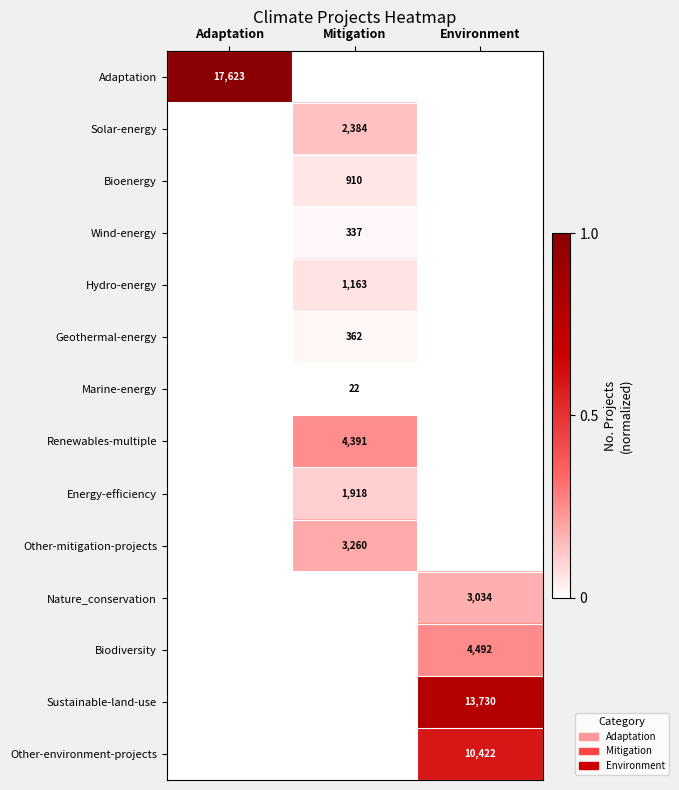

Count the number of data series in this chart.

14